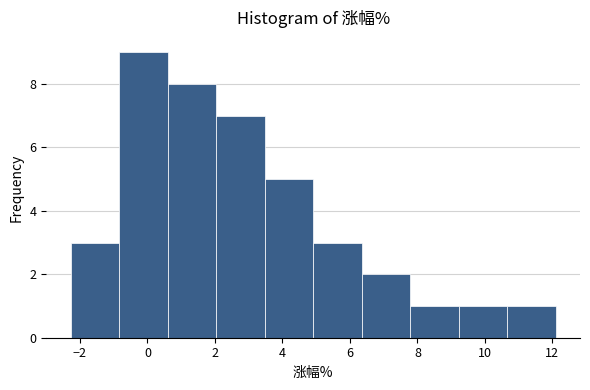

How tall is the bar that spans -0.8 to 0.6 on the x-axis? Neither the bar edges nor the heights are printed on the chart, so give them approximately, as read against the axes.

9